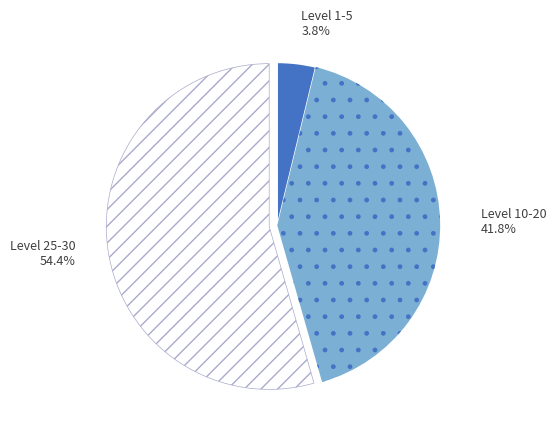

Which has a higher value, Level 1-5 or Level 10-20?

Level 10-20